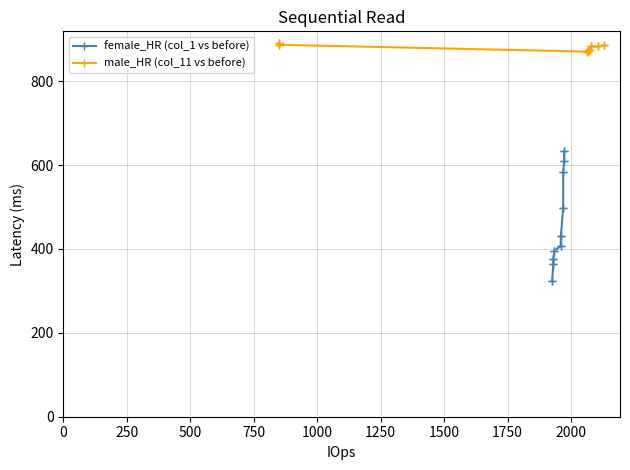

What is the highest value of the female_HR (col_1 vs before) series?

632.5